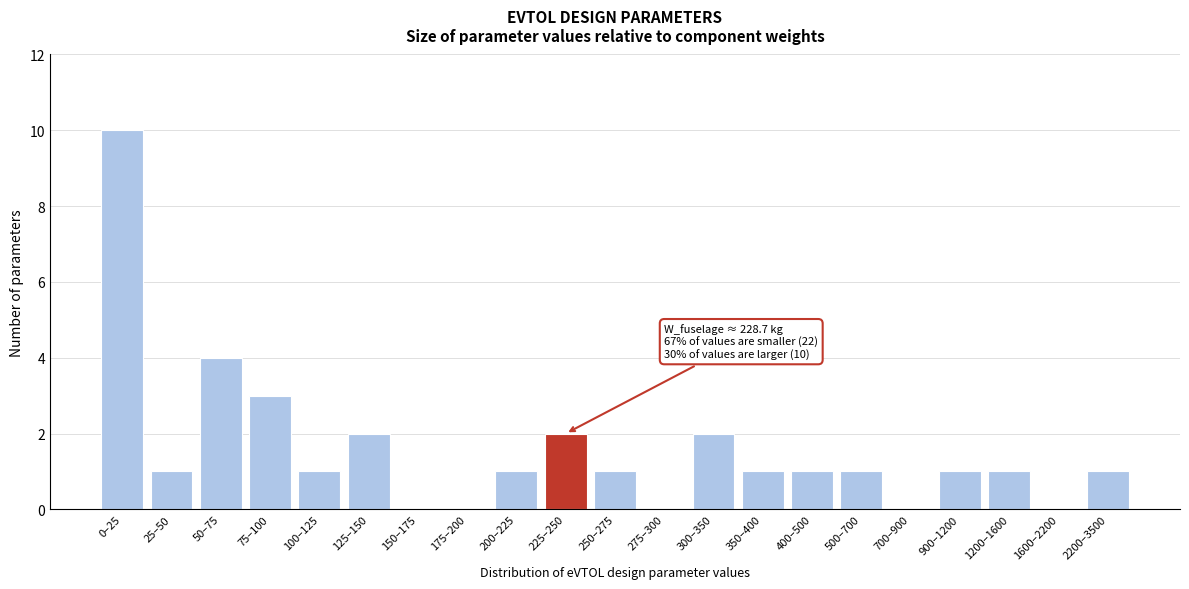

Reading right to left, list all the values displayed in this chart.

2200–3500=1	1600–2200=0	1200–1600=1	900–1200=1	700–900=0	500–700=1	400–500=1	350–400=1	300–350=2	275–300=0	250–275=1	225–250=2	200–225=1	175–200=0	150–175=0	125–150=2	100–125=1	75–100=3	50–75=4	25–50=1	0–25=10